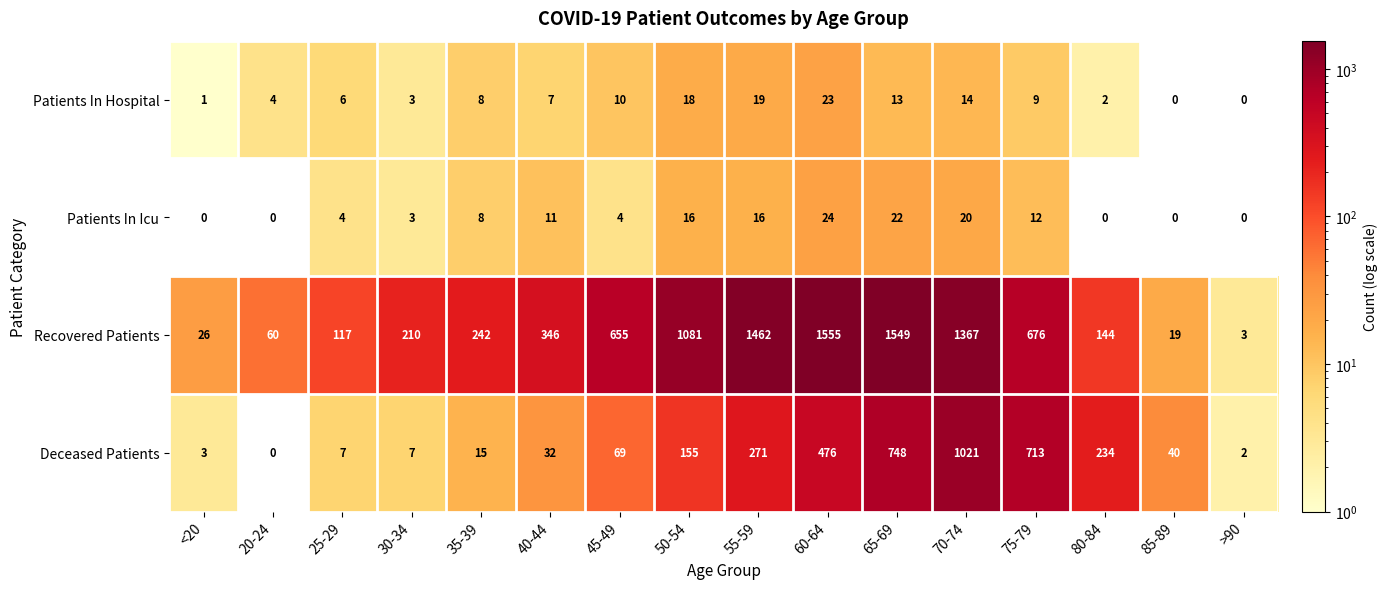

The Patients In Hospital series shows 7 at 40-44. True or false?

True